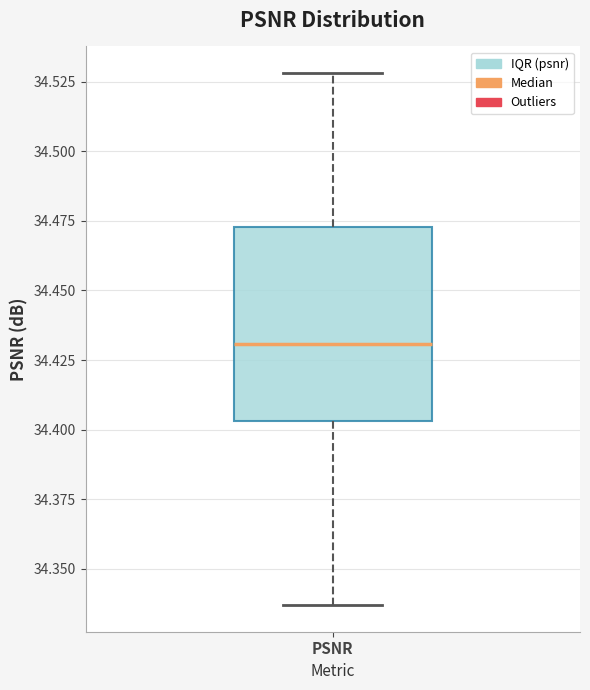

Transcribe this box plot: give where the median line is, the range the box spans, and where the two whiskers end, as read against the y-axis. The values are not printed on the chart, so give them approximately, as read against the axis.

median 34.430, box 34.405 to 34.475, whiskers 34.335 to 34.530